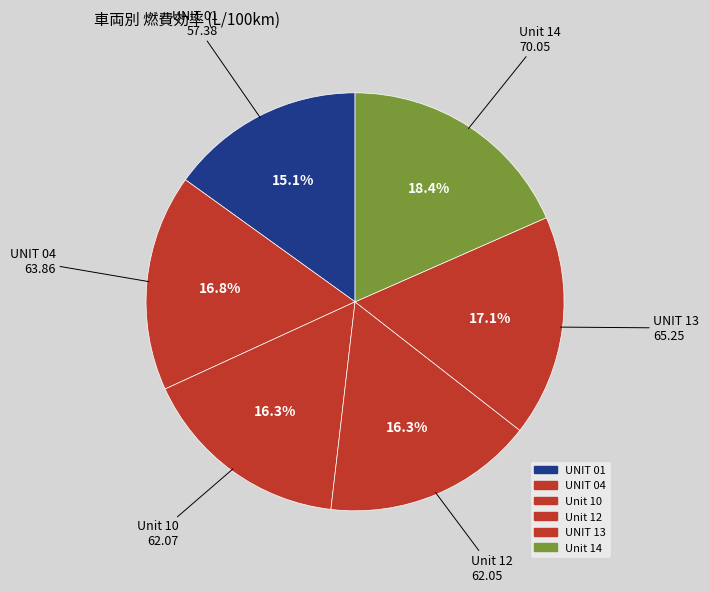

Combined, what portion of the pie is Unit 14 and UNIT 01?

33.5%